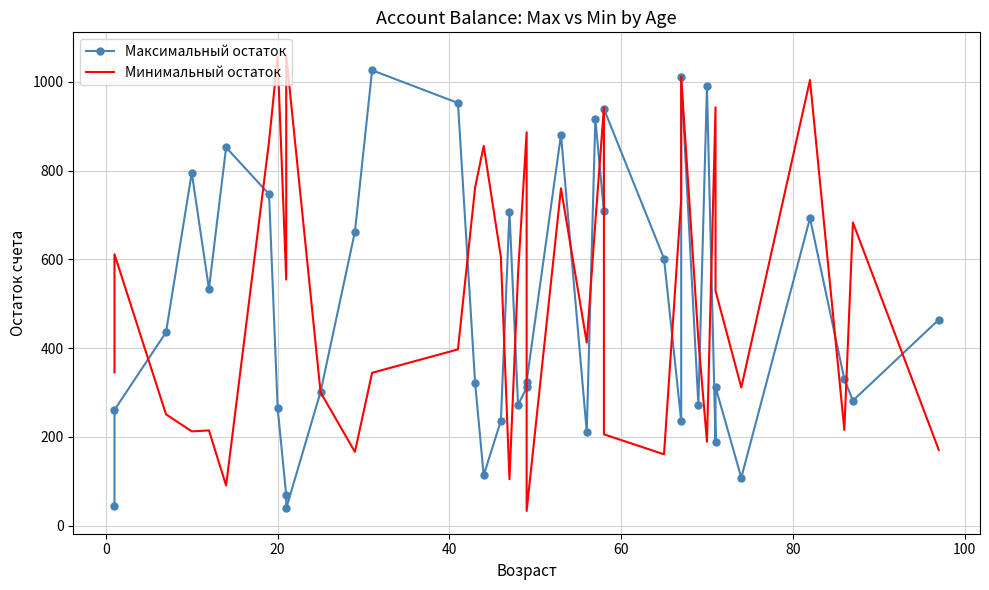

True or false: Максимальный остаток and Минимальный остаток intersect in this chart.

True